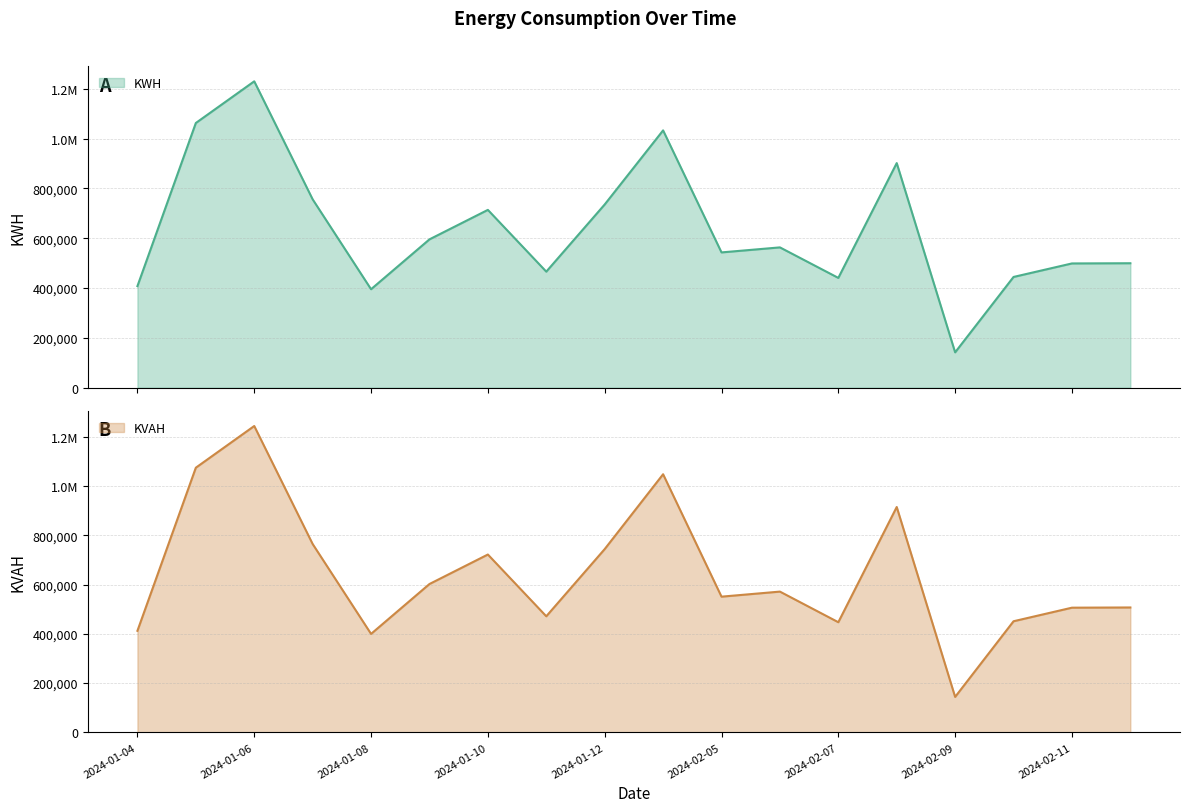

List the series in order of their overall mean, lowest first.

KWH, KVAH